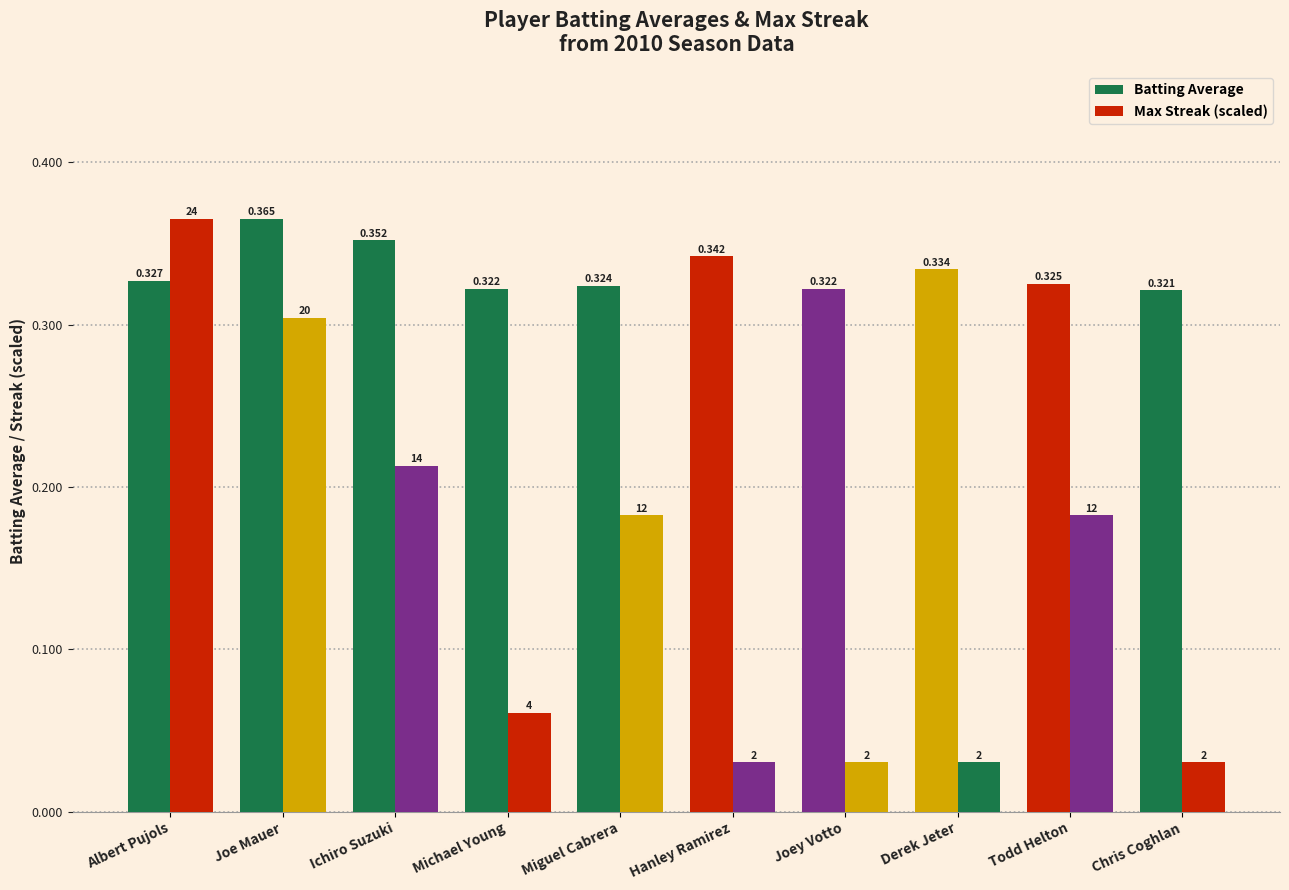

Is it true that Batting Average equals 0.3 at Derek Jeter?

True